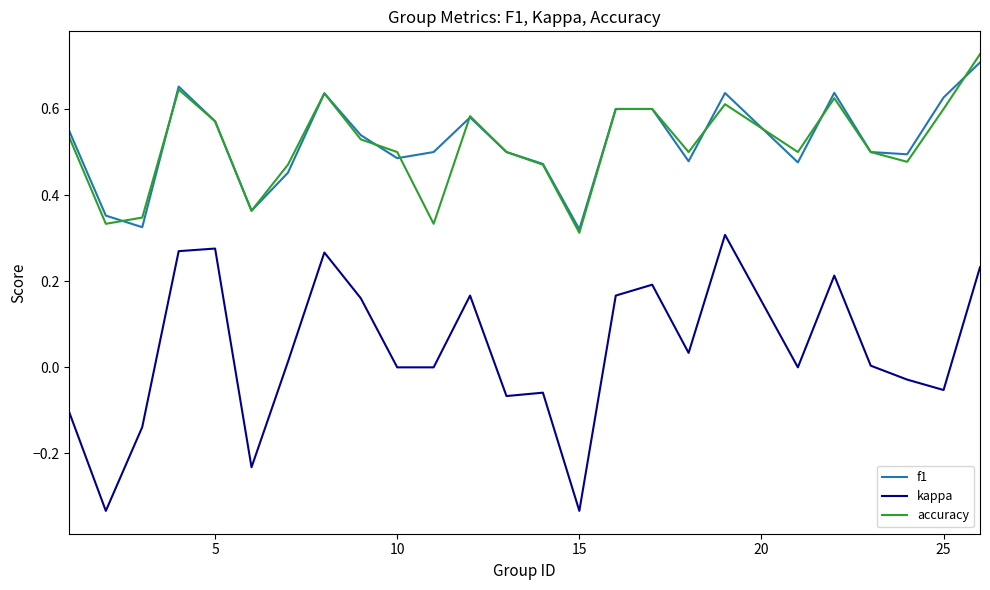

What is the sum of all f1 values?

13.1